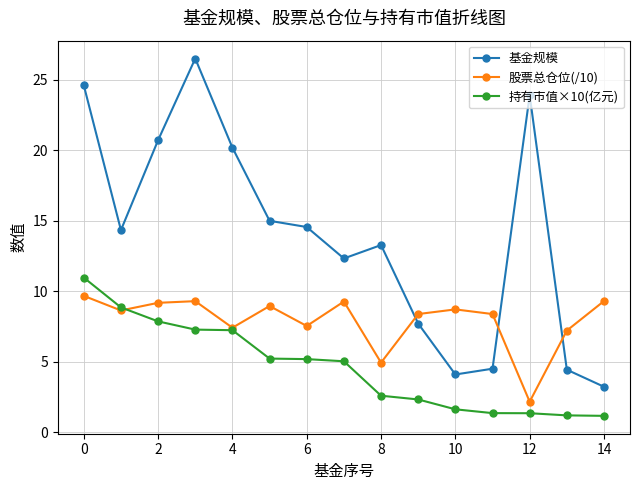

Which series ends up on top after the final intersection of 股票总仓位(/10) and 基金规模?

股票总仓位(/10)